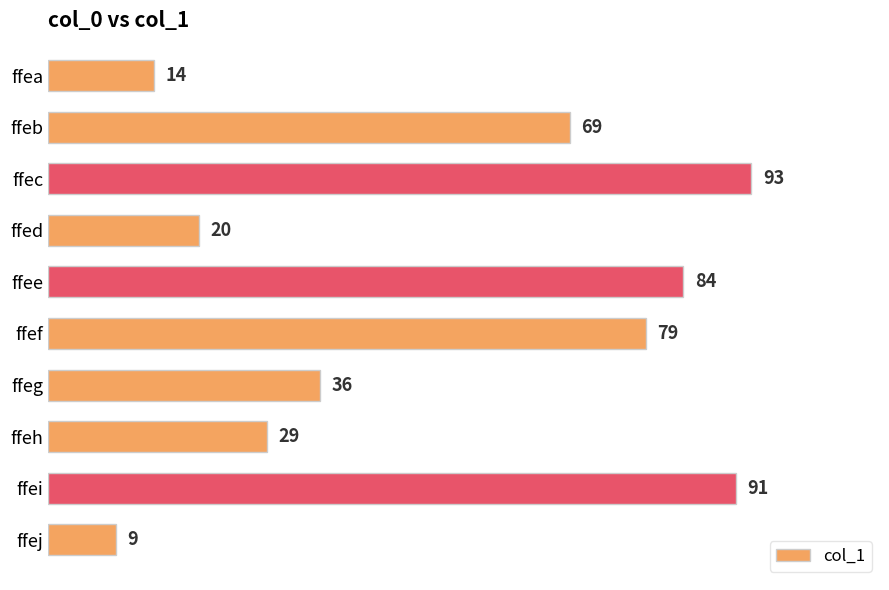

Reading bottom to top, what are all the values shown in this chart?

ffej=9	ffei=91	ffeh=29	ffeg=36	ffef=79	ffee=84	ffed=20	ffec=93	ffeb=69	ffea=14